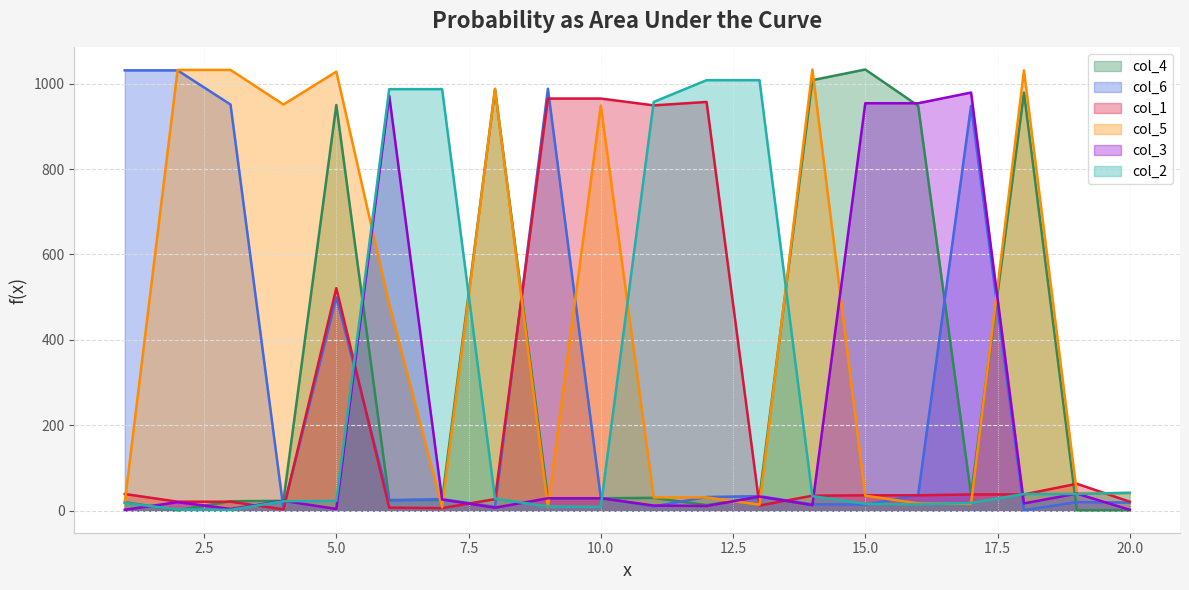

What are all the series names shown in the legend?

col_4, col_6, col_1, col_5, col_3, col_2